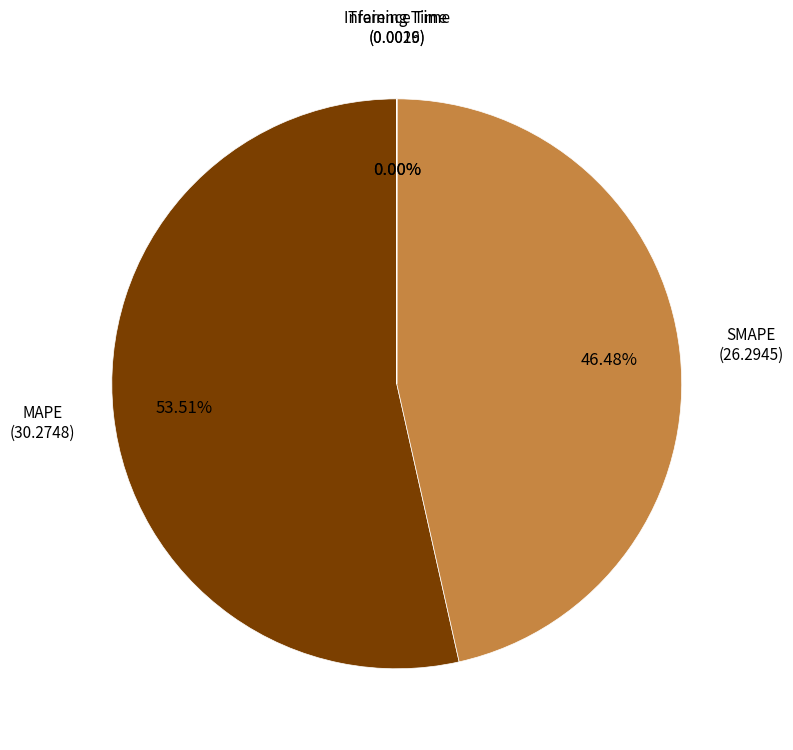

Does any single category account for the majority?

Yes